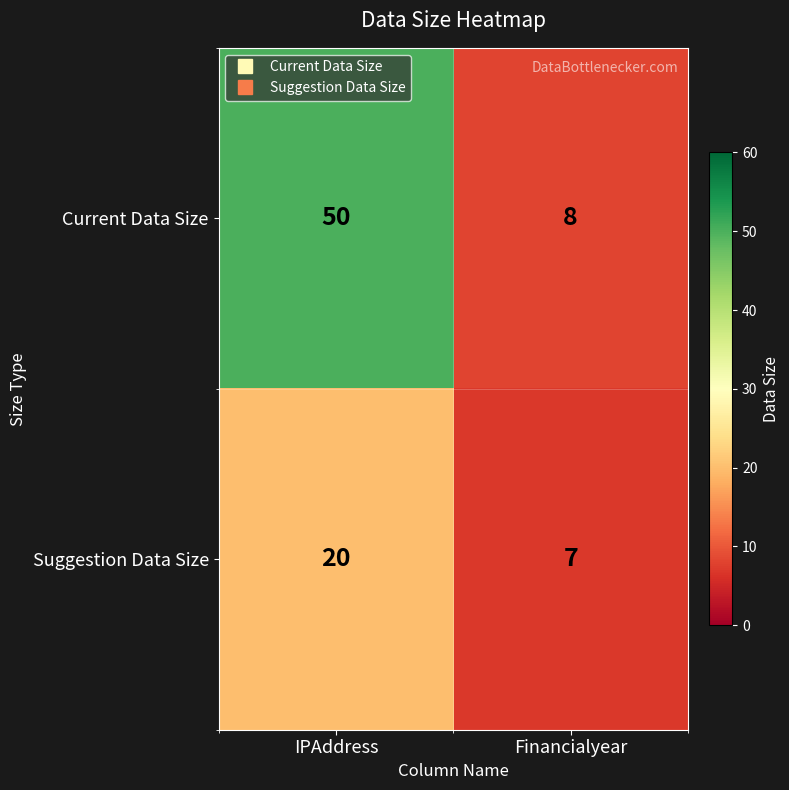

What is the total value across all series at Financialyear?

15